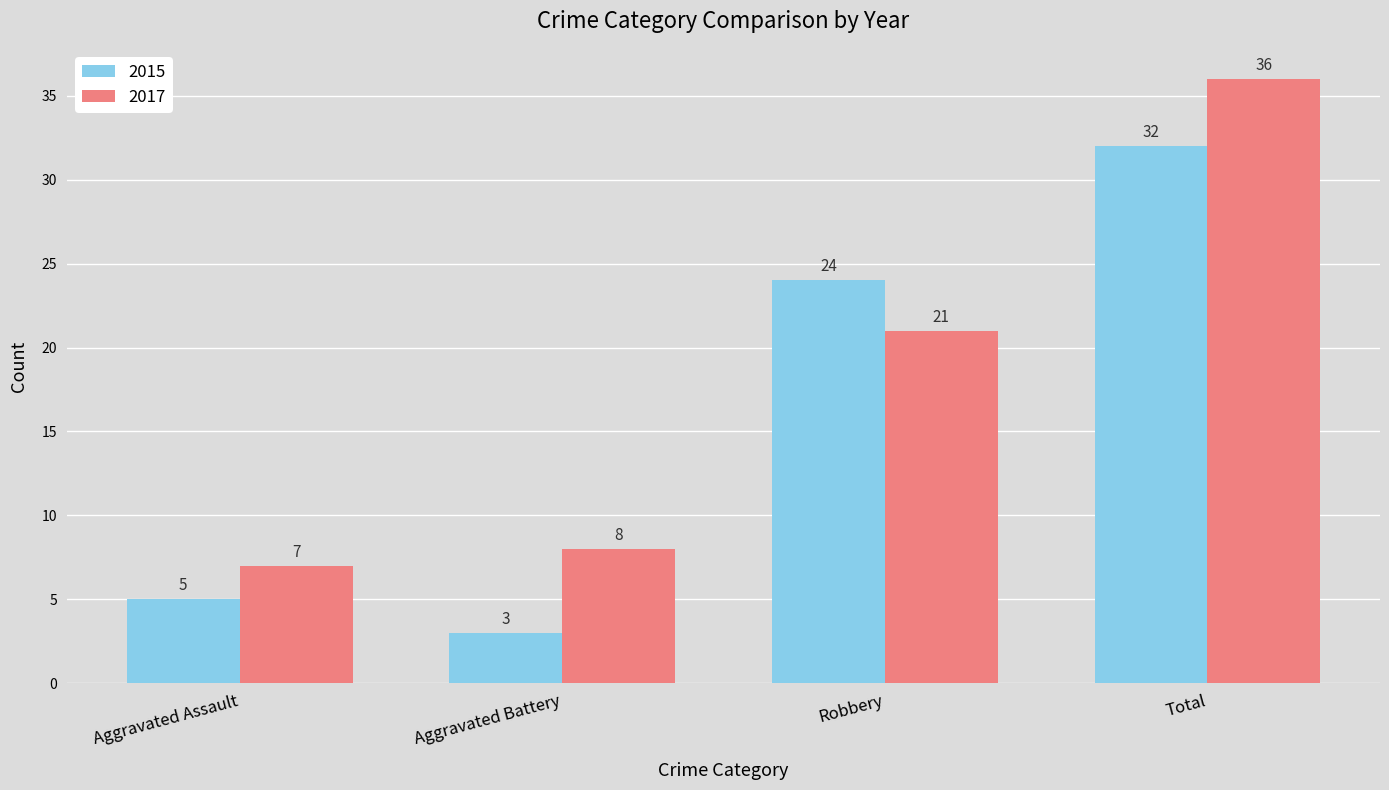

What is the average value of the 2015 series?

16